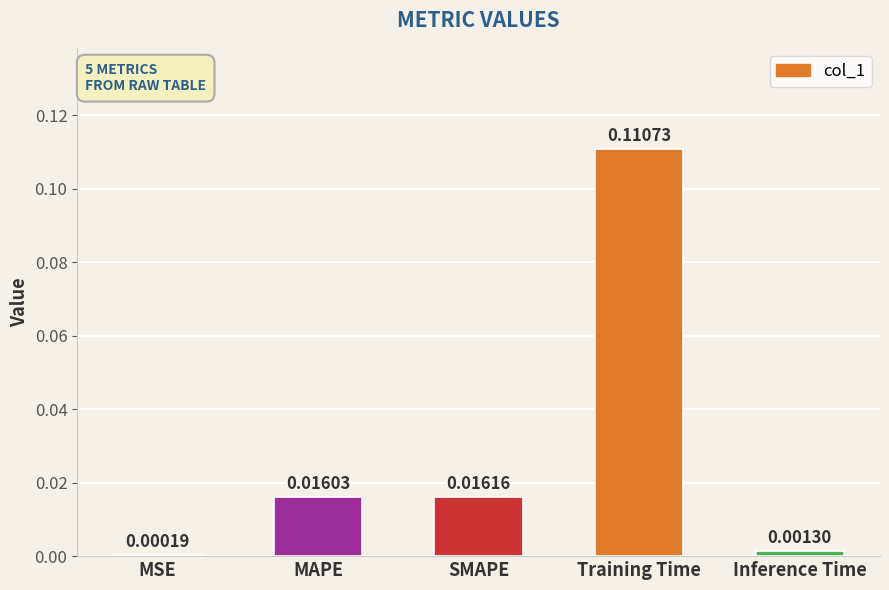

At which label is the value closest to 0?

MSE